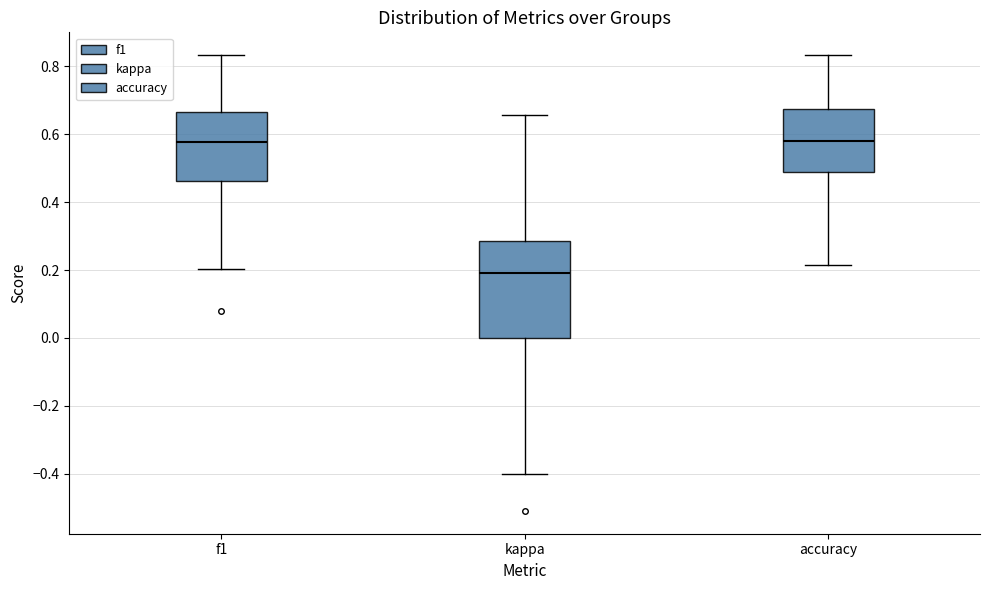

Where is the upper edge of the box for kappa on the y-axis? The values are not printed on the chart, so give them approximately, as read against the axis.

0.28